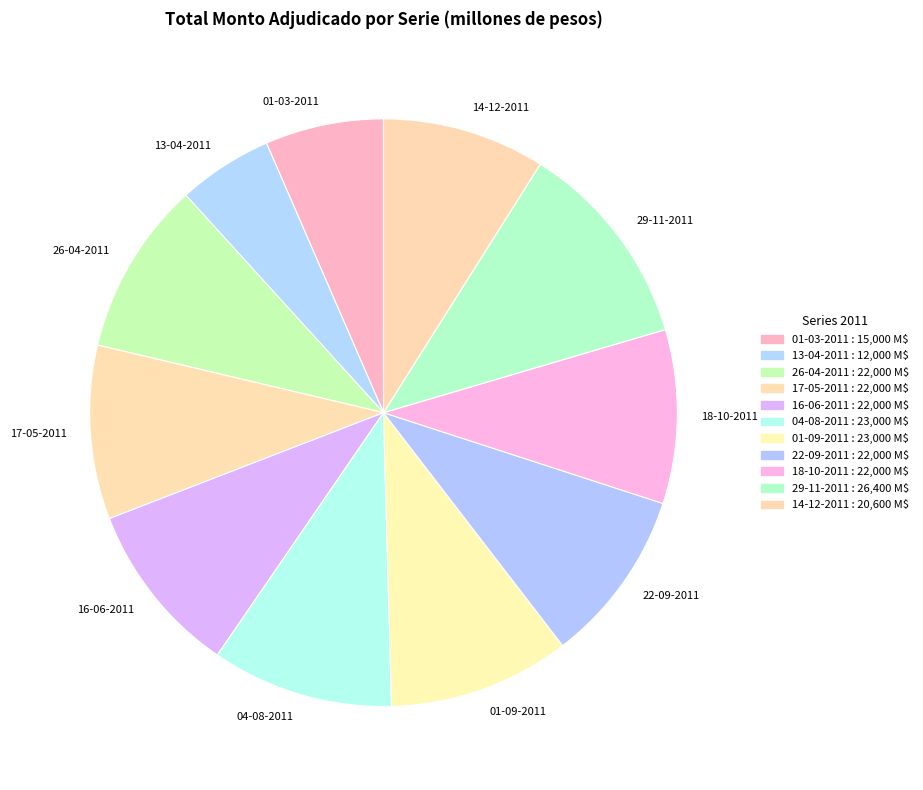

Which category has the smallest portion of the pie?

13-04-2011